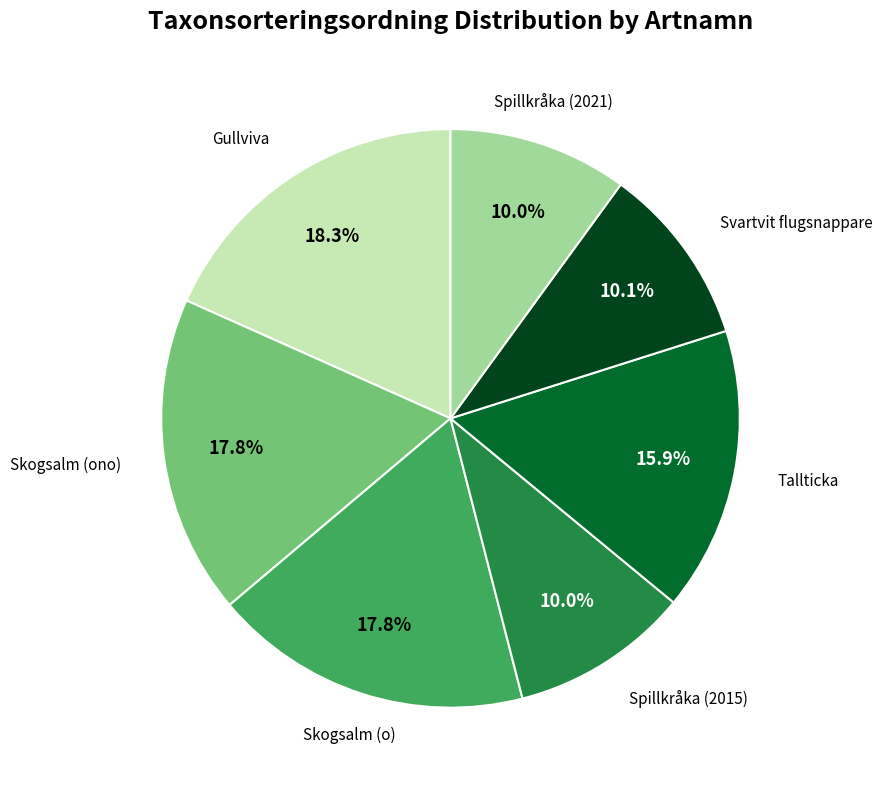

To the nearest percent, what is the average slice percentage?

14%